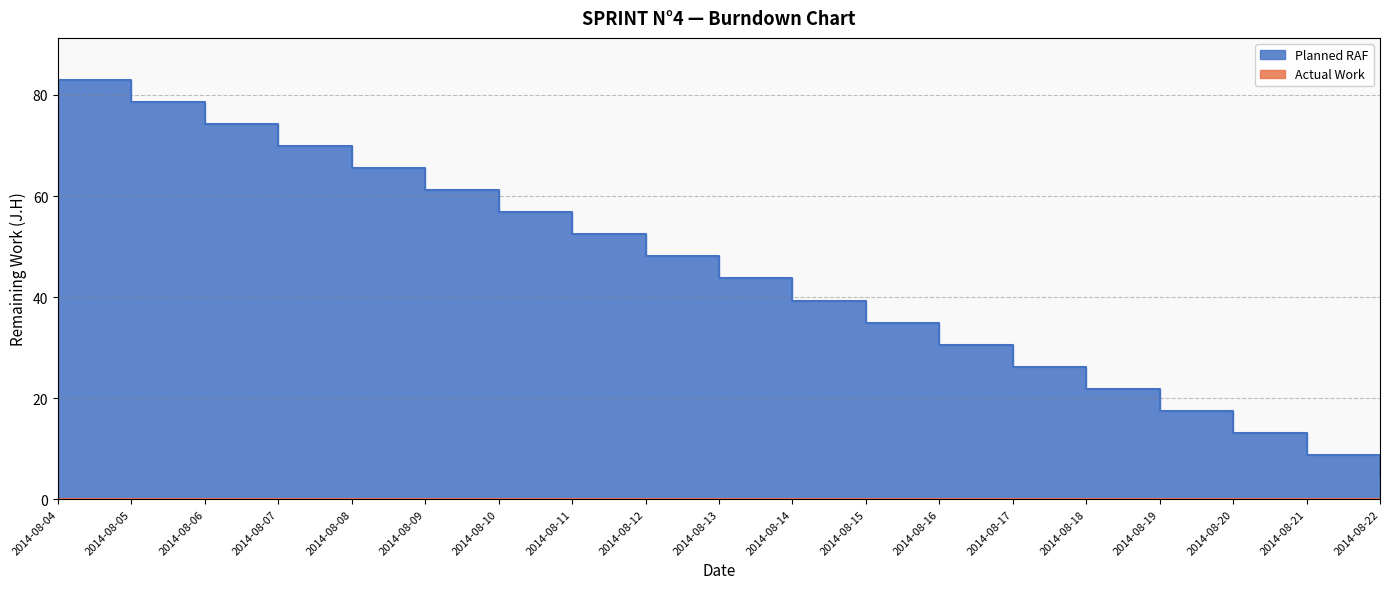

What is the maximum value shown in the chart?

83.0